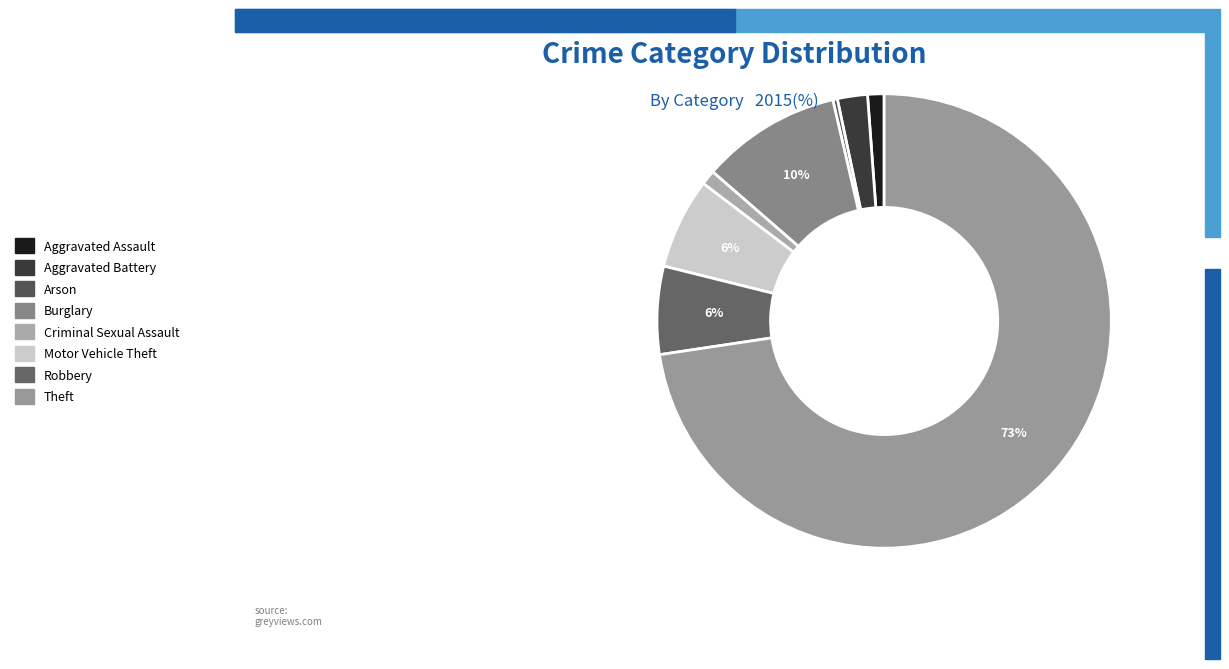

The Theft slice represents 62% of the pie. True or false?

False